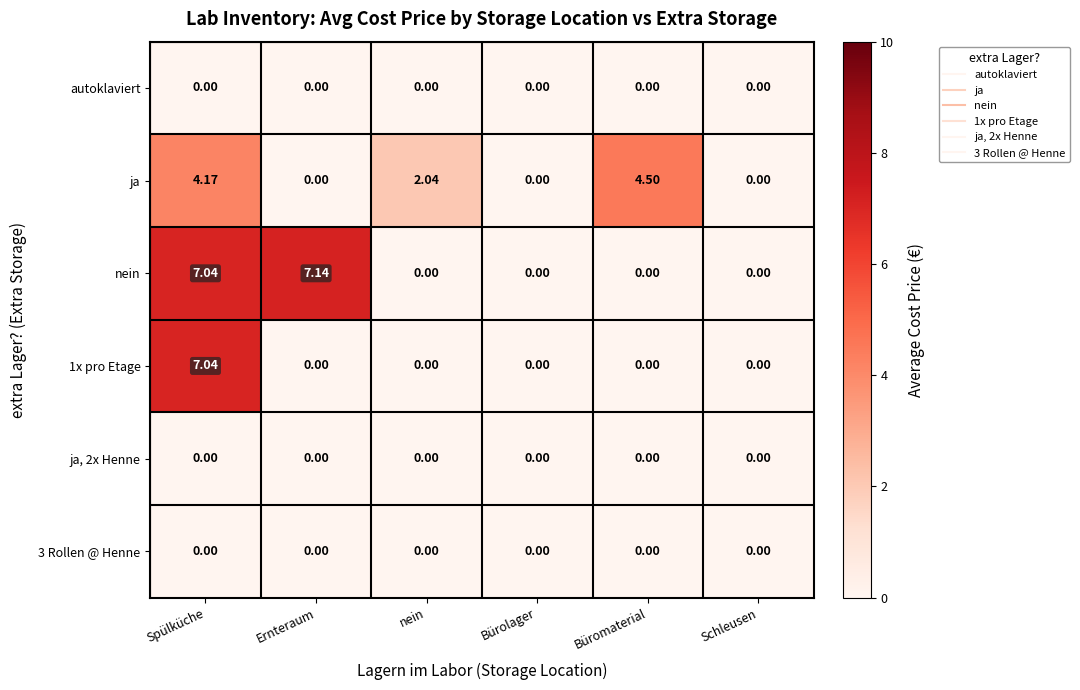

At which category is the sum across all series the highest?

Spülküche